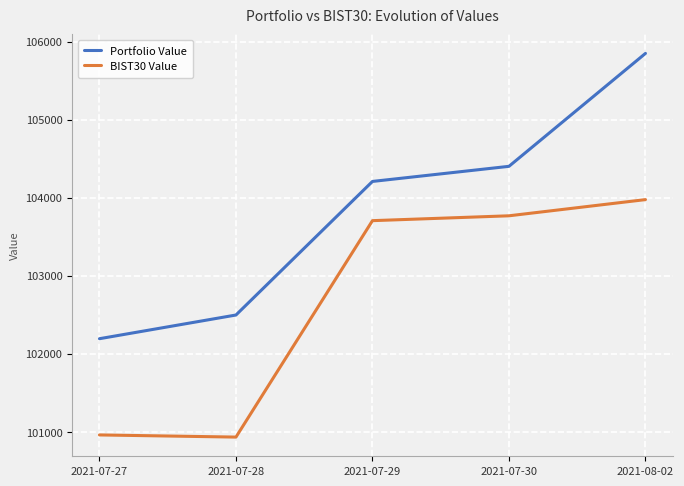

What are all the series names shown in the legend?

Portfolio Value, BIST30 Value